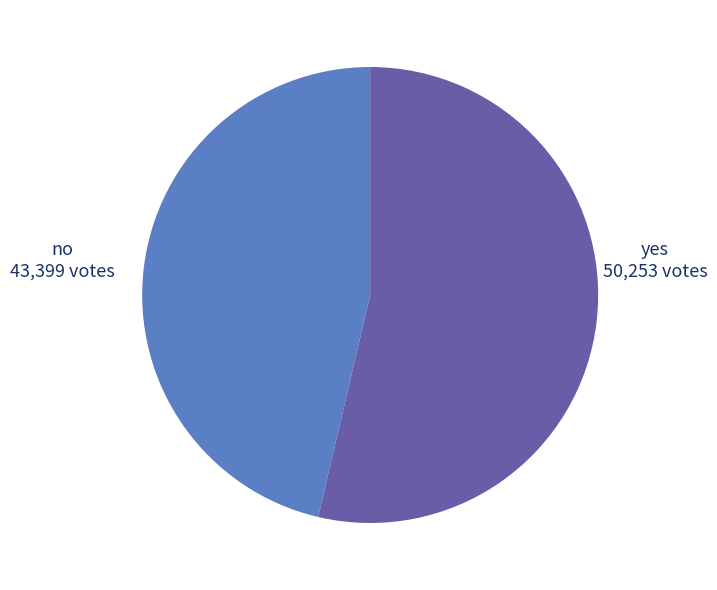

Does any single category account for the majority?

Yes